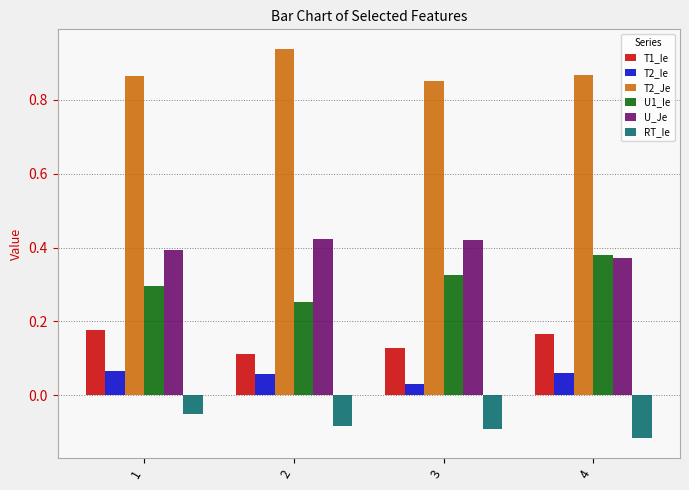

Which category has the lowest value in the U_Je series?

4